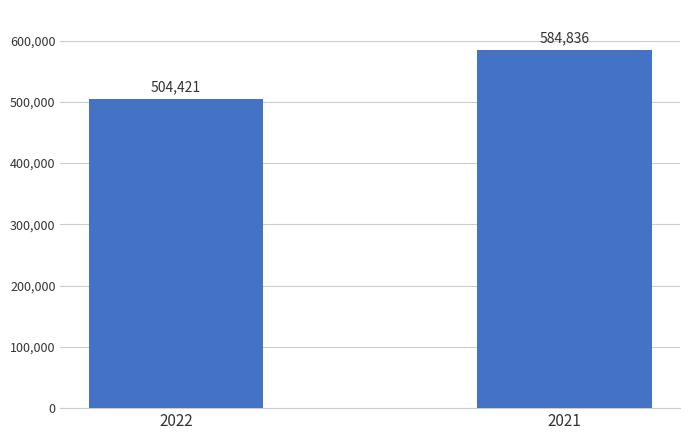

What is the ratio of the value at 2022 to the value at 2021?

0.9